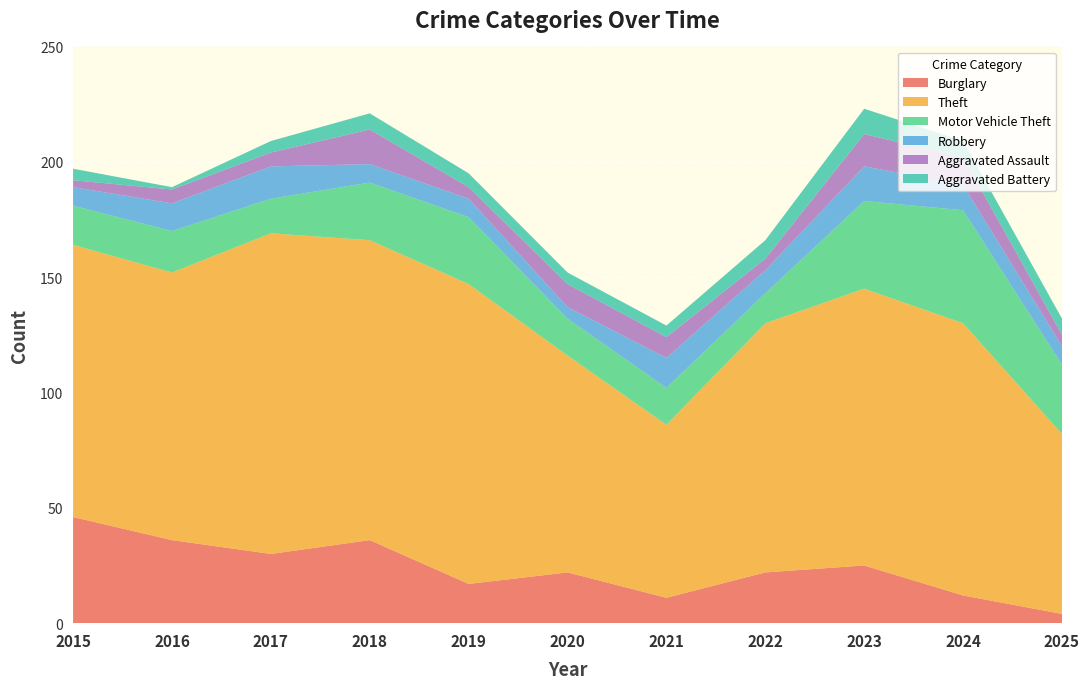

Reading left to right, extract all data points from this chart.

Burglary: 46	36	30	36	17	22	11	22	25	12	4
Theft: 118	116	139	130	130	94	75	108	120	118	78
Motor Vehicle Theft: 17	18	15	25	29	16	16	13	38	49	30
Robbery: 8	12	14	8	8	5	13	10	15	11	8
Aggravated Assault: 3	6	6	15	5	10	9	5	14	12	5
Aggravated Battery: 5	1	5	7	6	5	5	8	11	7	7